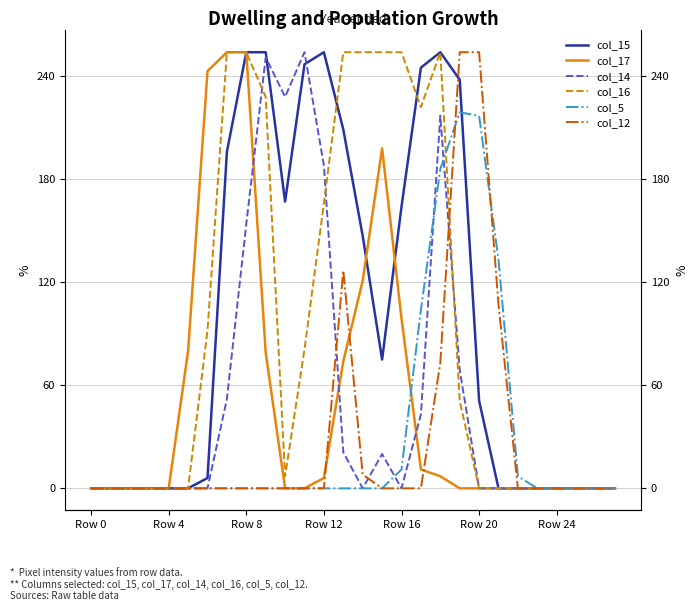

Which category has the highest value across all series?

Row 8